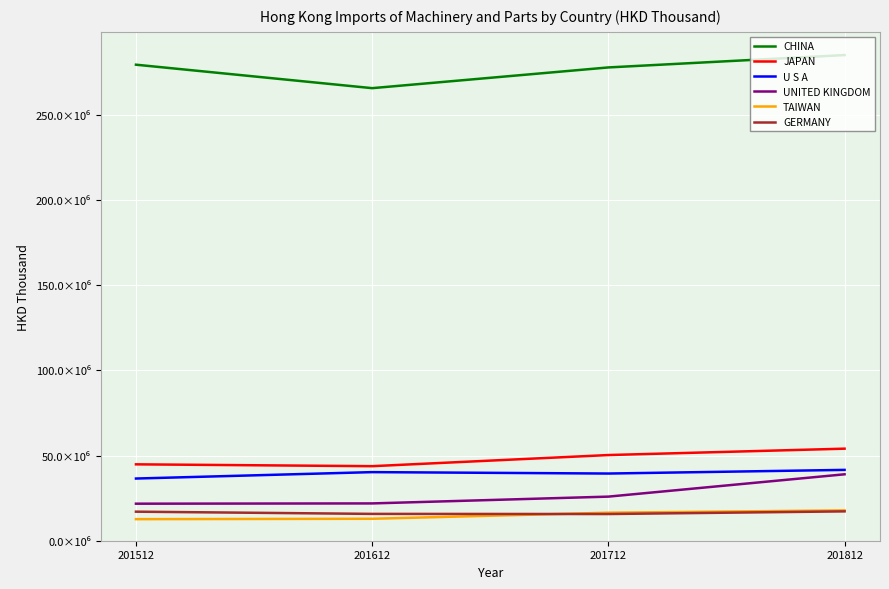

List the series in order of their peak value, highest first.

CHINA, JAPAN, U S A, UNITED KINGDOM, TAIWAN, GERMANY